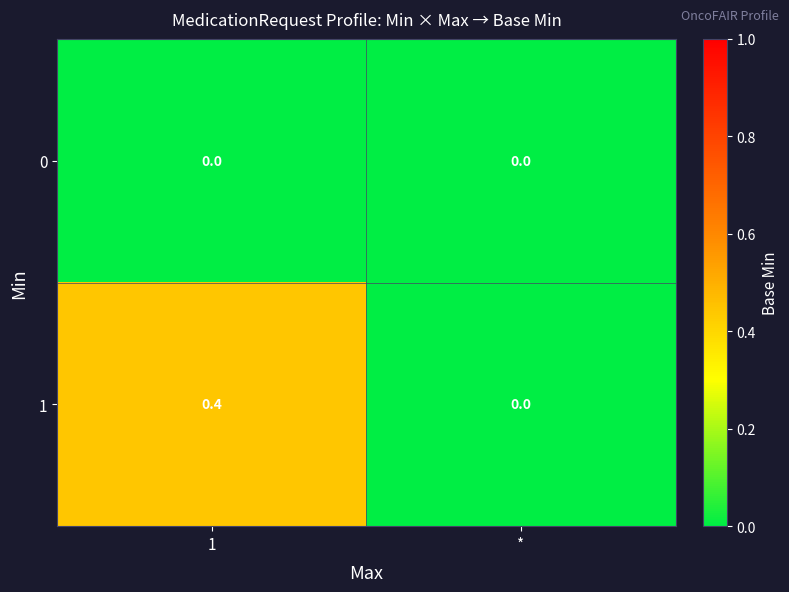

Which category has the highest value across all series?

1